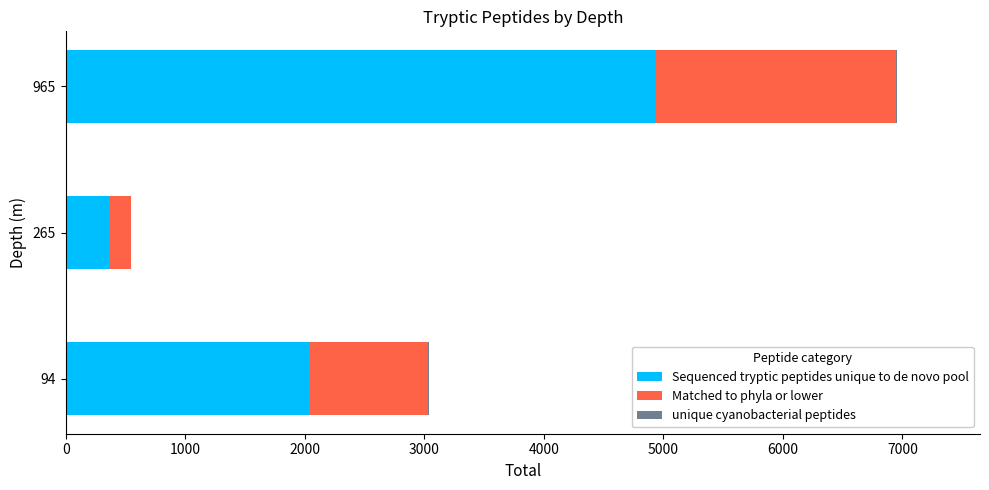

True or false: Sequenced tryptic peptides unique to de novo pool has a value of 364 at 265.

True